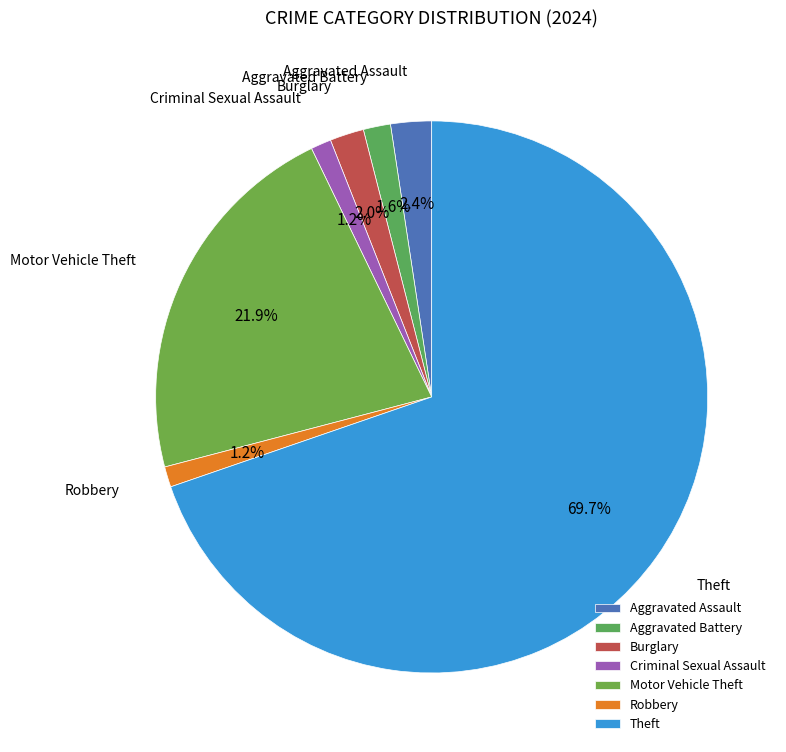

Which slice is the largest?

Theft